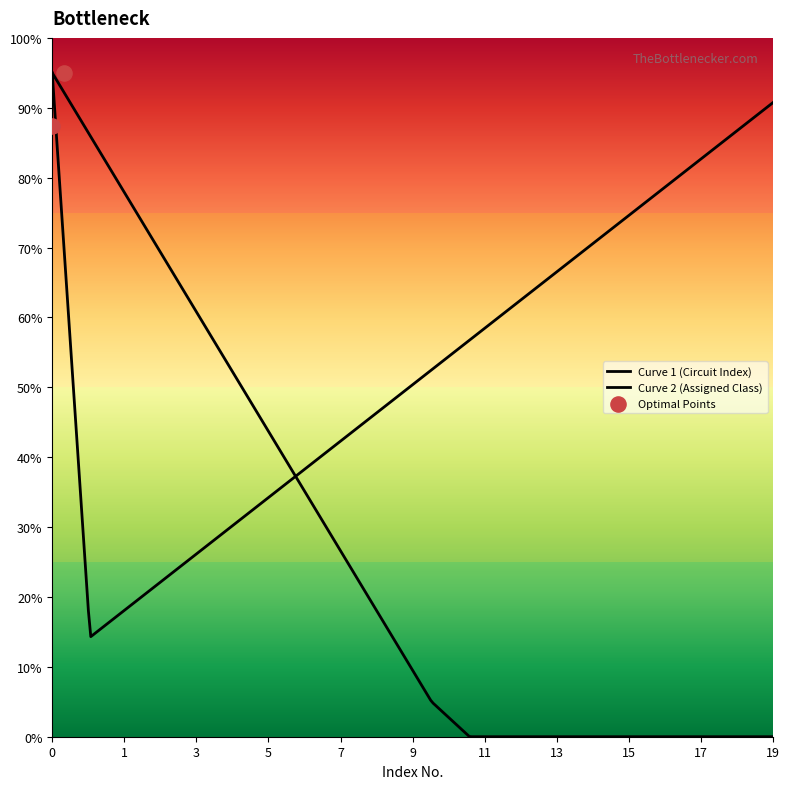

Which series has the widest spread of Y values?

Circuit Index